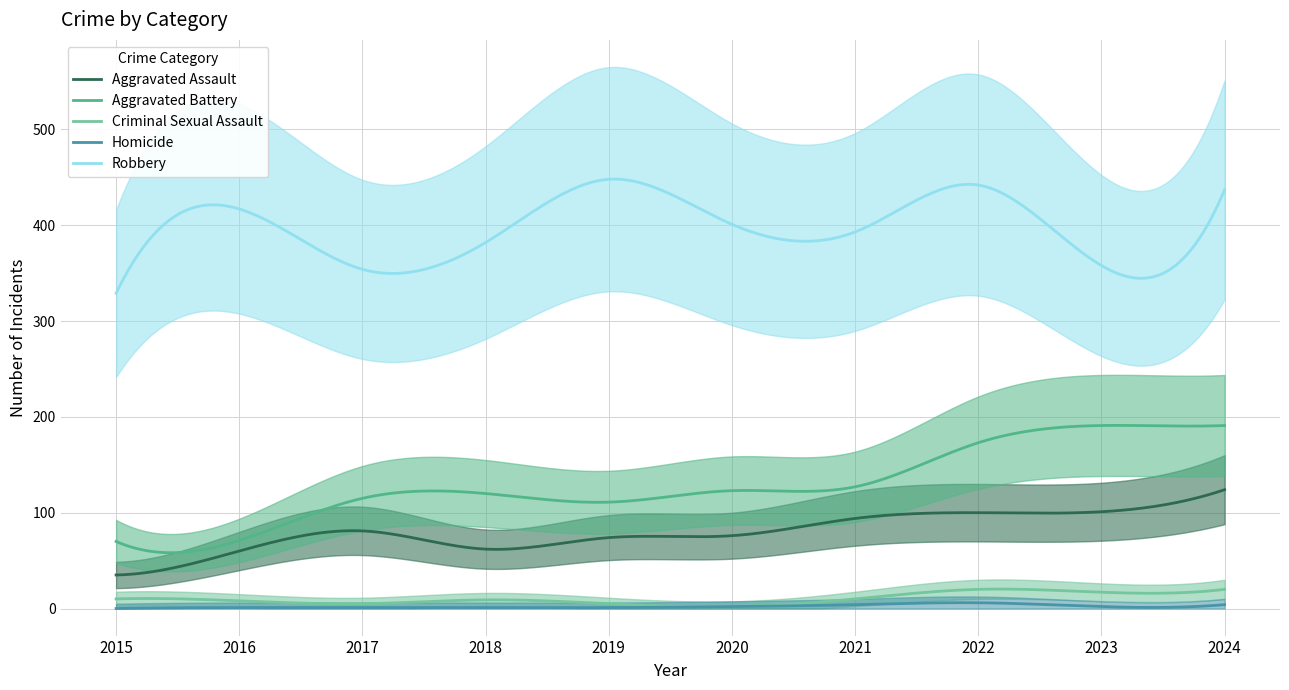

What is the difference between the second highest and second lowest values in the Criminal Sexual Assault series?

18.5